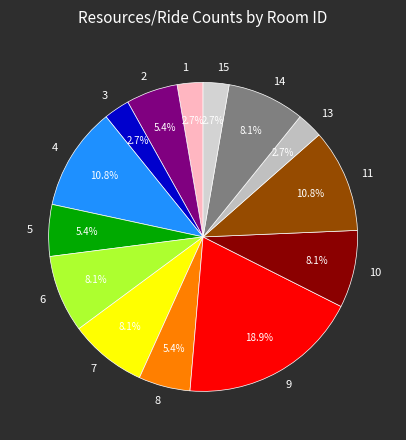

What is the ratio of the value at 1 to the value at 6?

0.3